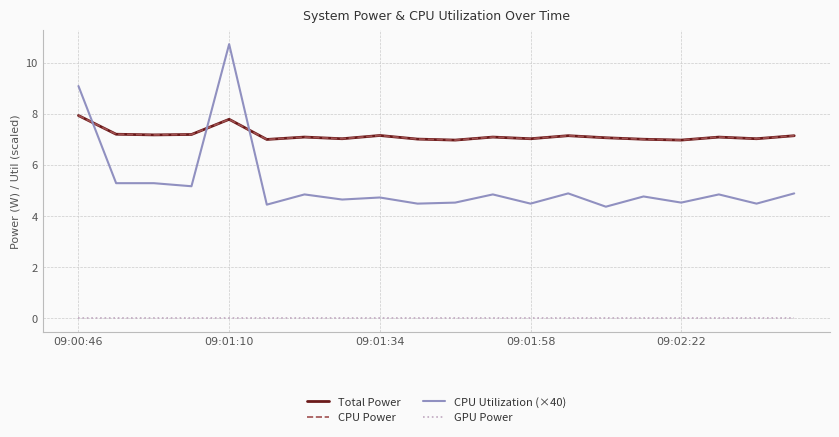

Does the chart display data point markers on the line(s)?

No